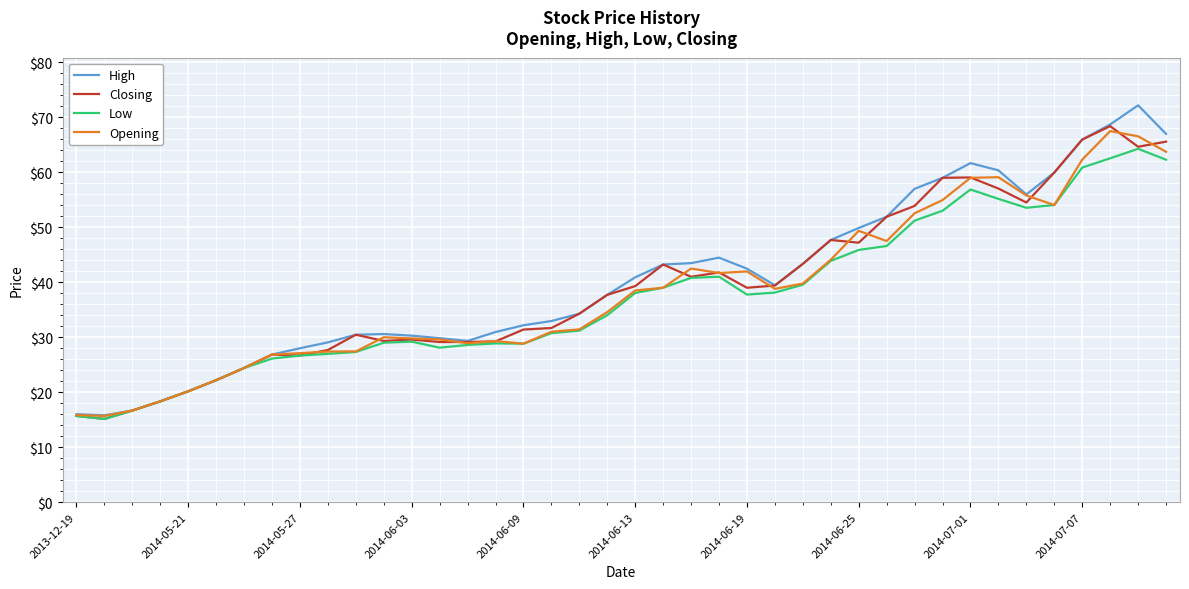

What is the difference between the maximum and minimum values in the High series?

56.4